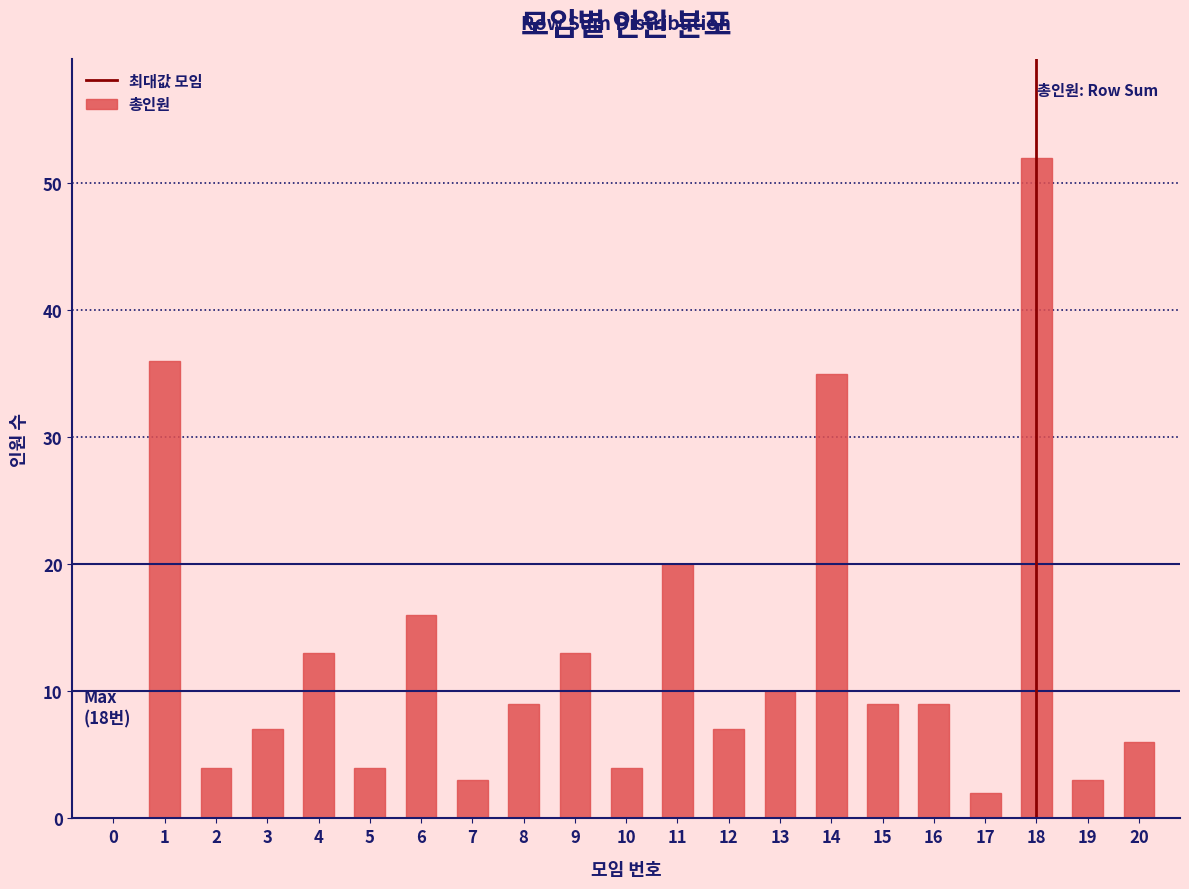

Reading left to right, what are all the values shown in this chart?

0=0	1=36	2=4	3=7	4=13	5=4	6=16	7=3	8=9	9=13	10=4	11=20	12=7	13=10	14=35	15=9	16=9	17=2	18=52	19=3	20=6